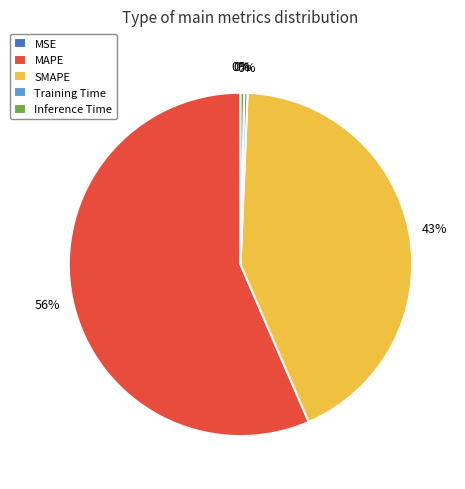

To the nearest percent, what is the average slice percentage?

20%